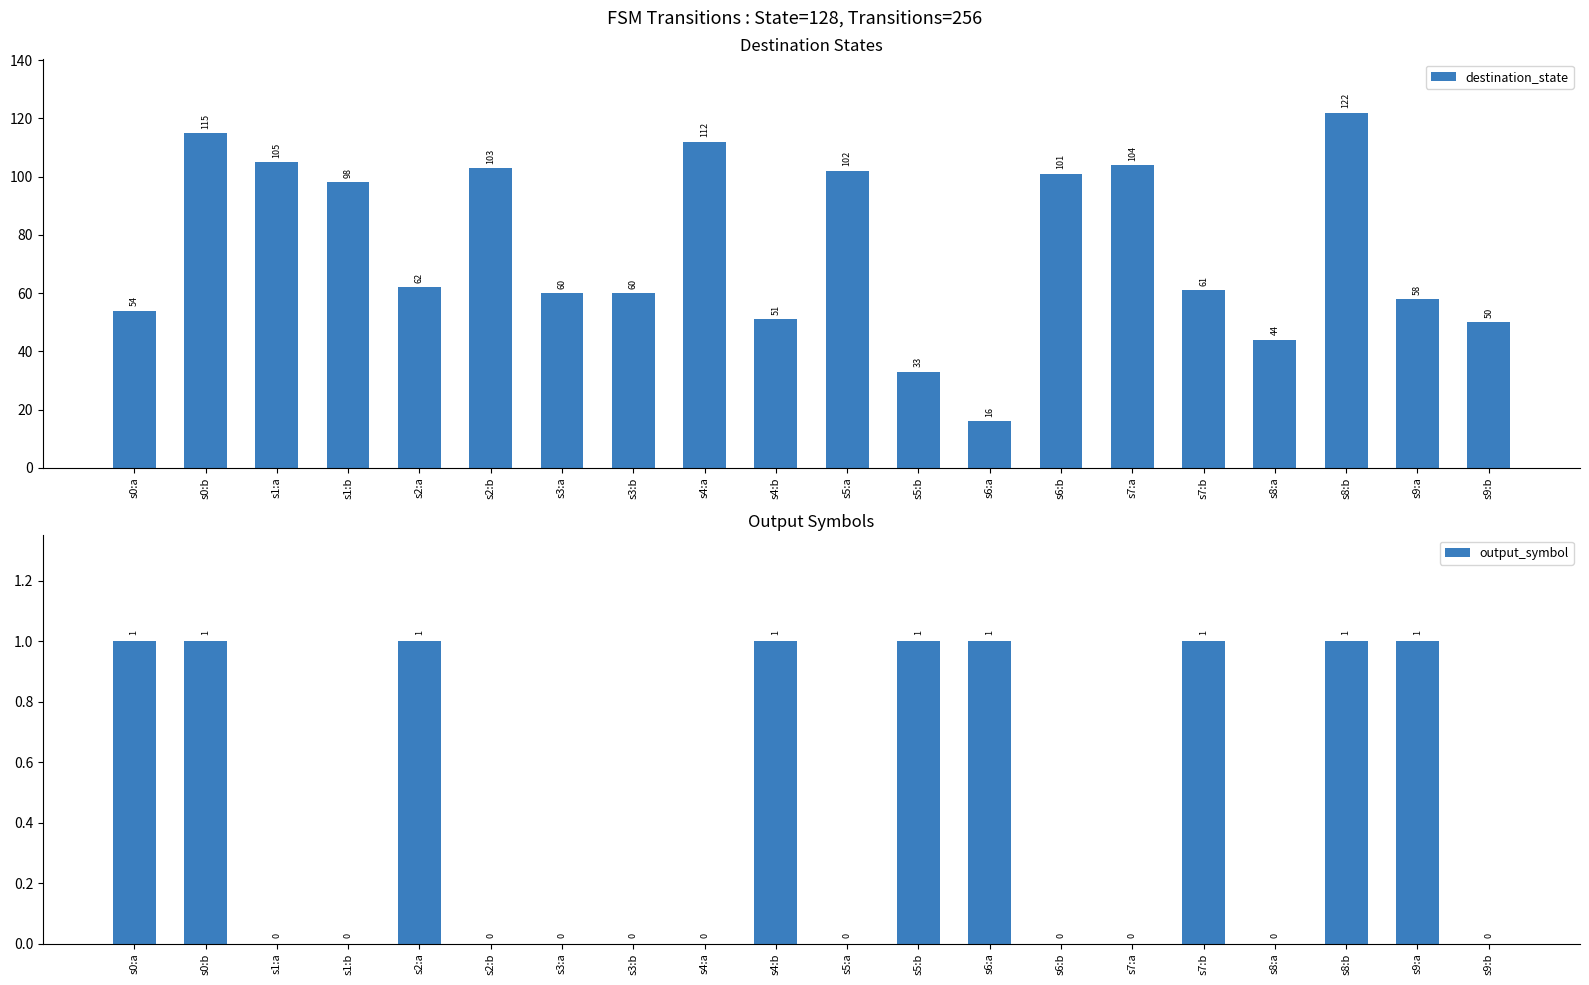

True or false: output_symbol has a value of 1 at s6:a.

True